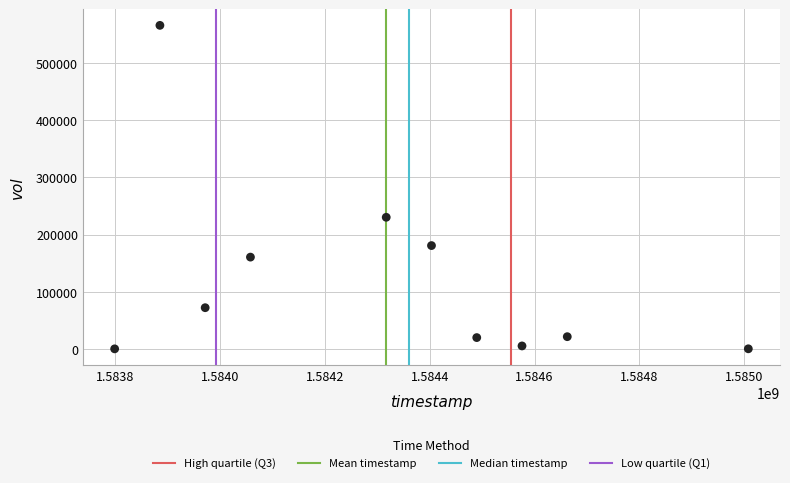

What Y value in the scatter plot is closest to 283000?

230200